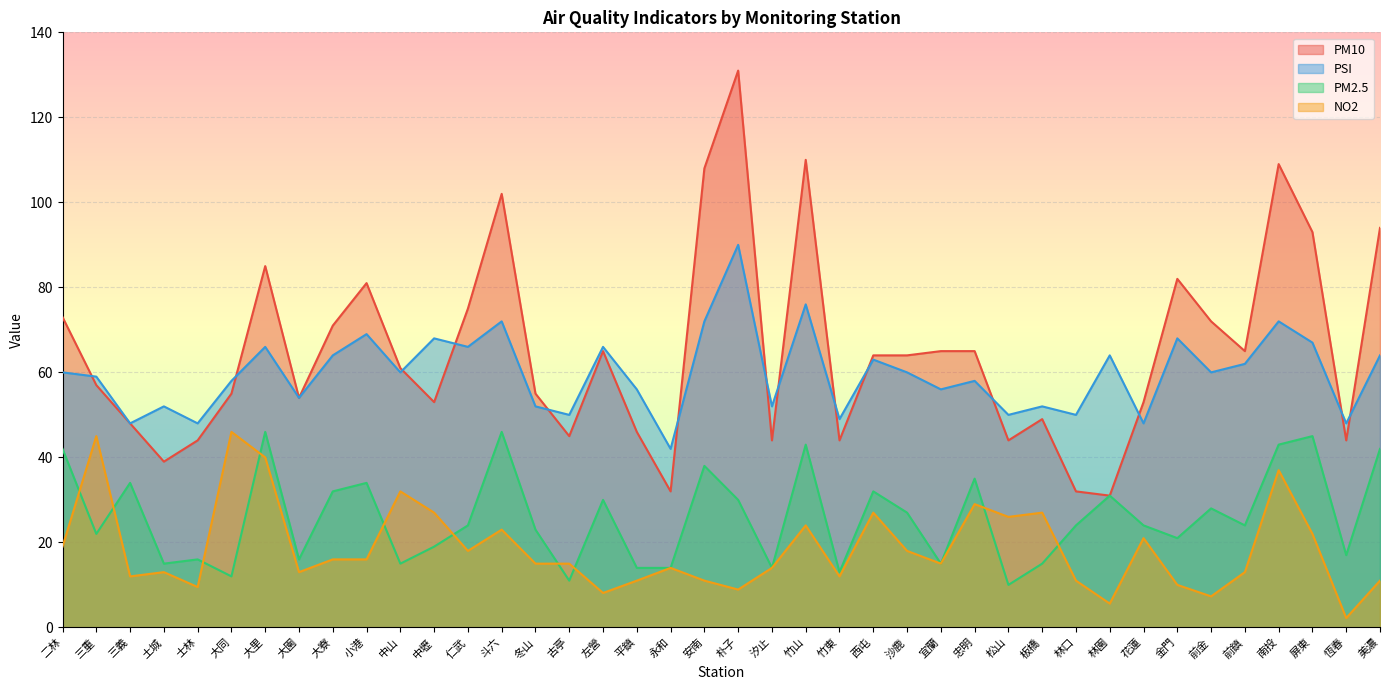

Reading right to left, extract all data points from this chart.

PM10: 美濃=94.0	恆春=44.0	屏東=93.0	南投=109.0	前鎮=65.0	前金=72.0	金門=82.0	花蓮=53.0	林園=31.0	林口=32.0	板橋=49.0	松山=44.0	忠明=65.0	宜蘭=65.0	沙鹿=64.0	西屯=64.0	竹東=44.0	竹山=110.0	汐止=44.0	朴子=131.0	安南=108.0	永和=32.0	平鎮=46.0	左營=65.0	古亭=45.0	冬山=55.0	斗六=102.0	仁武=75.0	中壢=53.0	中山=61.0	小港=81.0	大寮=71.0	大園=54.0	大里=85.0	大同=55.0	士林=44.0	土城=39.0	三義=48.0	三重=57.0	二林=73.0
PSI: 美濃=64.0	恆春=48.0	屏東=67.0	南投=72.0	前鎮=62.0	前金=60.0	金門=68.0	花蓮=48.0	林園=64.0	林口=50.0	板橋=52.0	松山=50.0	忠明=58.0	宜蘭=56.0	沙鹿=60.0	西屯=63.0	竹東=49.0	竹山=76.0	汐止=52.0	朴子=90.0	安南=72.0	永和=42.0	平鎮=56.0	左營=66.0	古亭=50.0	冬山=52.0	斗六=72.0	仁武=66.0	中壢=68.0	中山=60.0	小港=69.0	大寮=64.0	大園=54.0	大里=66.0	大同=58.0	士林=48.0	土城=52.0	三義=48.0	三重=59.0	二林=60.0
PM2.5: 美濃=42.0	恆春=17.0	屏東=45.0	南投=43.0	前鎮=24.0	前金=28.0	金門=21.0	花蓮=24.0	林園=31.0	林口=24.0	板橋=15.0	松山=10.0	忠明=35.0	宜蘭=15.0	沙鹿=27.0	西屯=32.0	竹東=13.0	竹山=43.0	汐止=14.0	朴子=30.0	安南=38.0	永和=14.0	平鎮=14.0	左營=30.0	古亭=11.0	冬山=23.0	斗六=46.0	仁武=24.0	中壢=19.0	中山=15.0	小港=34.0	大寮=32.0	大園=16.0	大里=46.0	大同=12.0	士林=16.0	土城=15.0	三義=34.0	三重=22.0	二林=42.0
NO2: 美濃=11.0	恆春=2.2	屏東=22.0	南投=37.0	前鎮=13.0	前金=7.3	金門=10.0	花蓮=21.0	林園=5.6	林口=11.0	板橋=27.0	松山=26.0	忠明=29.0	宜蘭=15.0	沙鹿=18.0	西屯=27.0	竹東=12.0	竹山=24.0	汐止=14.0	朴子=8.9	安南=11.0	永和=14.0	平鎮=11.0	左營=8.1	古亭=15.0	冬山=15.0	斗六=23.0	仁武=18.0	中壢=27.0	中山=32.0	小港=16.0	大寮=16.0	大園=13.0	大里=40.0	大同=46.0	士林=9.5	土城=13.0	三義=12.0	三重=45.0	二林=19.0